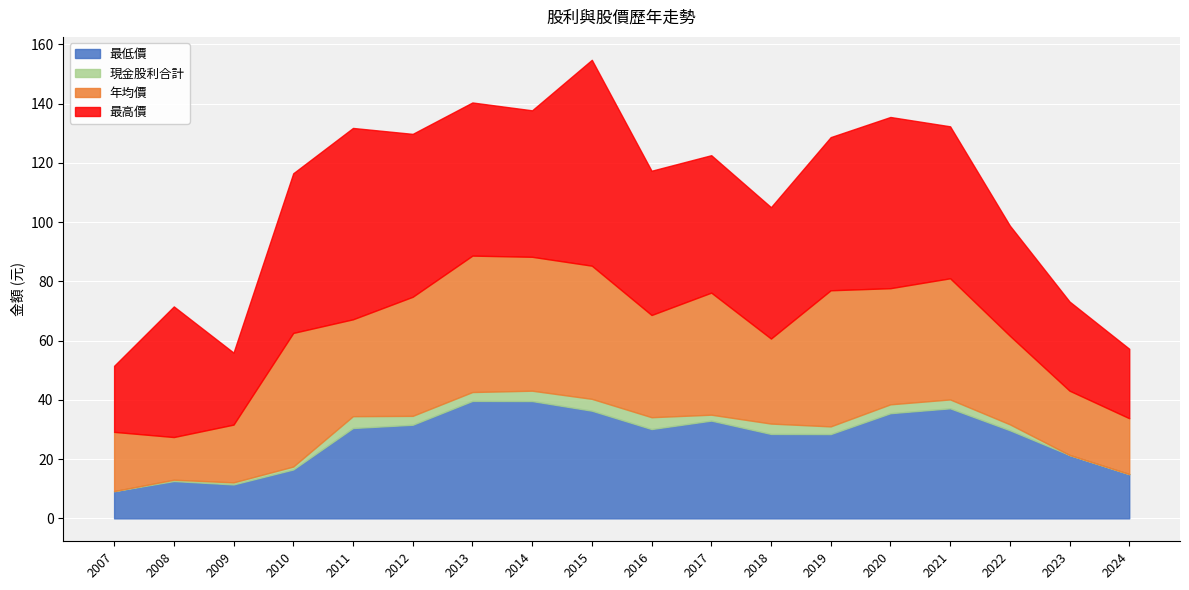

At which label does 現金股利合計 first exceed 3?

2011